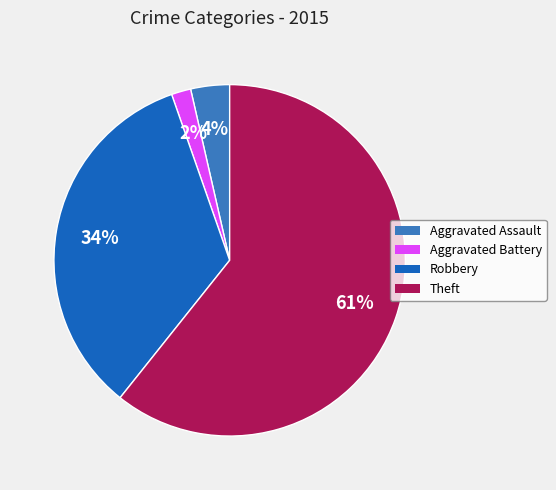

How many segments does this pie chart have?

4